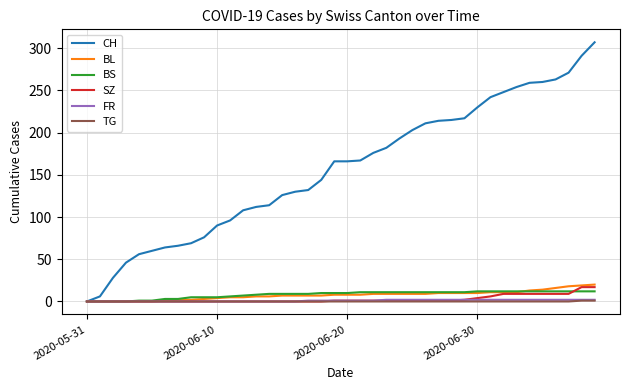

What is the difference between the second highest and minimum values in the BL series?

19